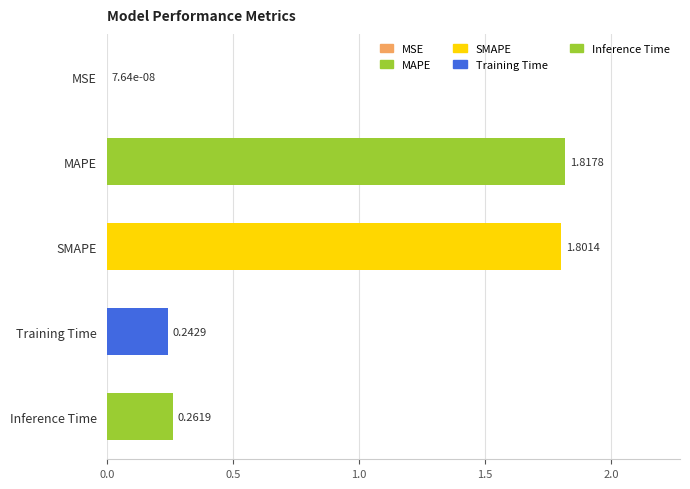

Between SMAPE and Inference Time, which is larger?

SMAPE